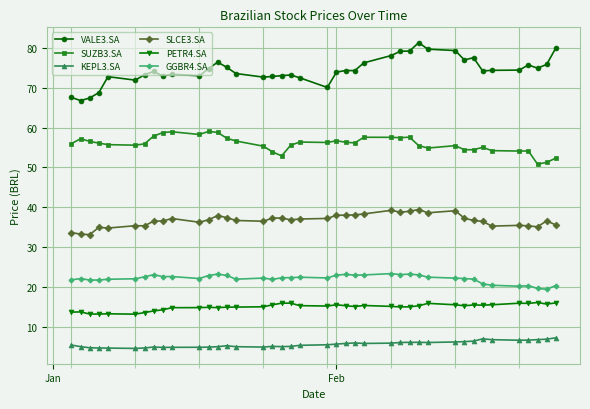

True or false: GGBR4.SA and VALE3.SA cross at least once.

False